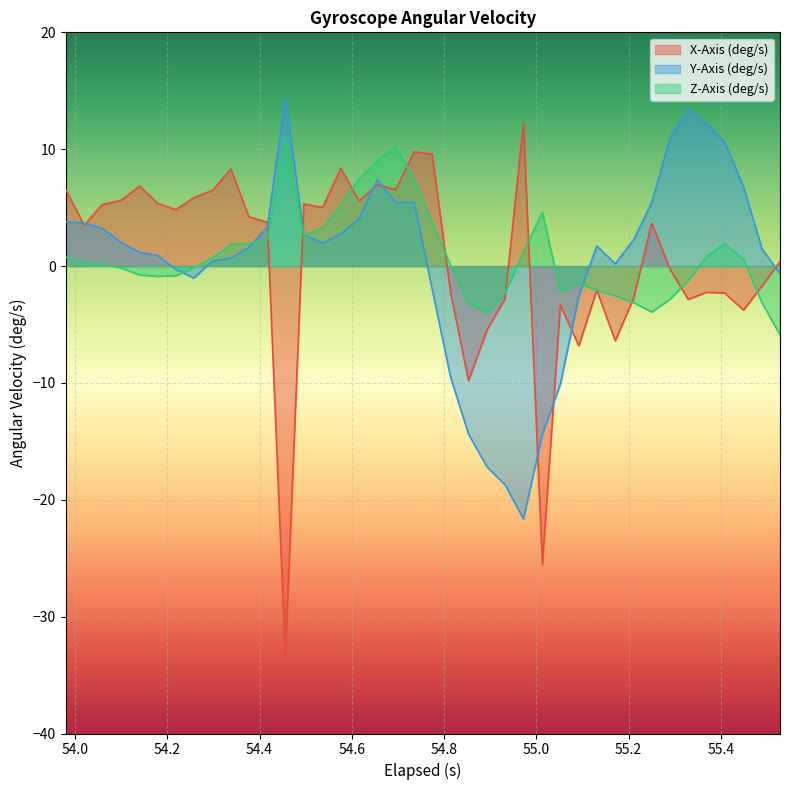

Does the chart display data point markers on the line(s)?

No